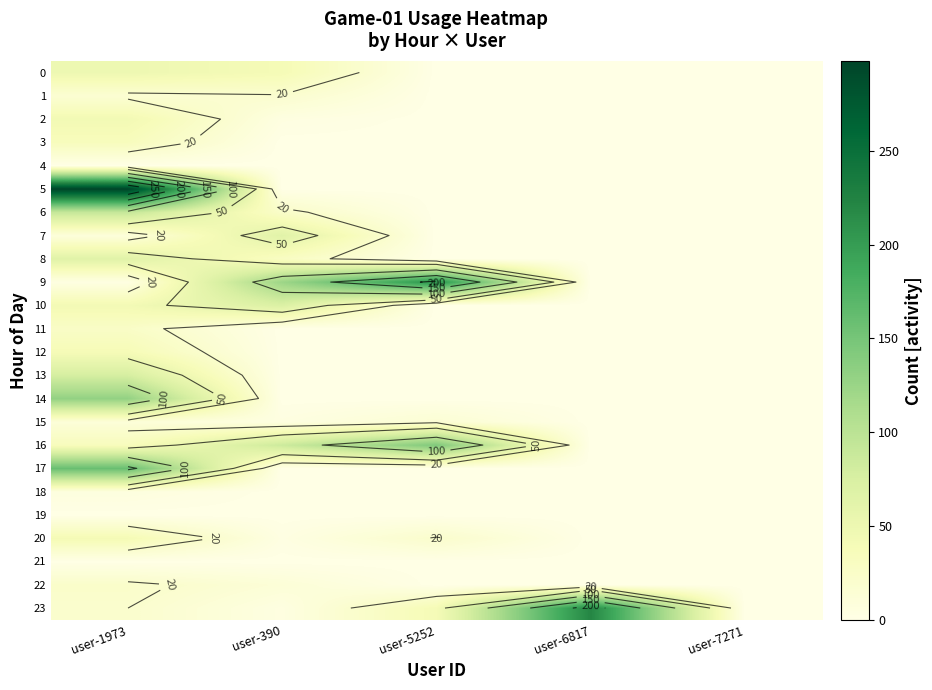

Rank the categories by 3 value from highest to lowest.

user-1973, user-390, user-5252, user-6817, user-7271